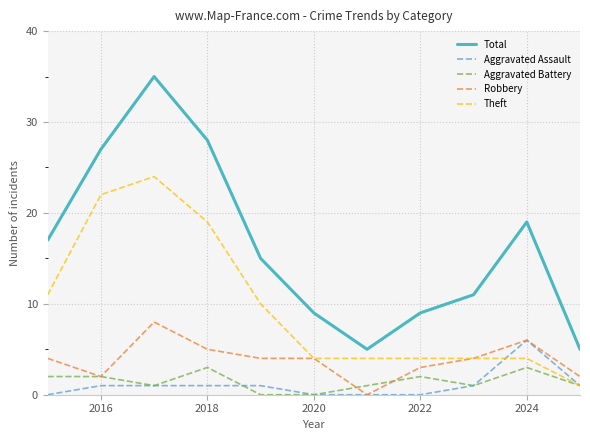

Which series has the largest total across all categories?

Total